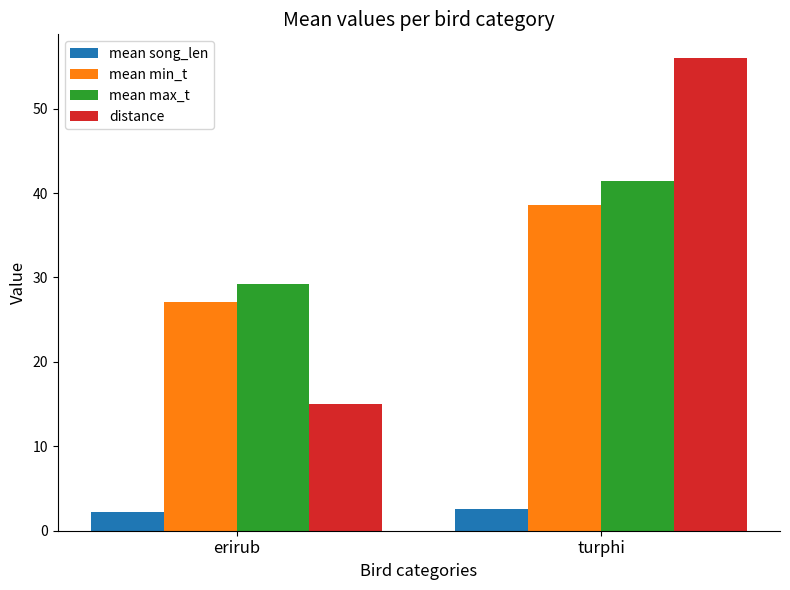

What is the label of the 1st bar from the right?

turphi